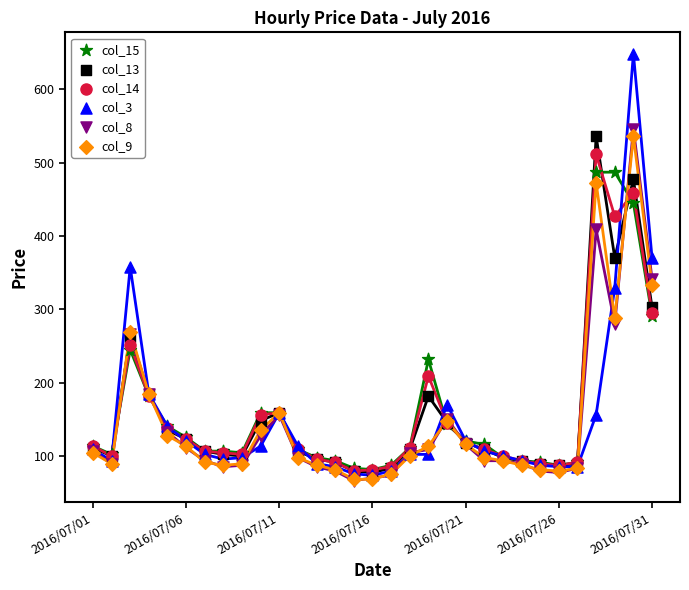

What are all the series names shown in the legend?

col_15, col_13, col_14, col_3, col_8, col_9